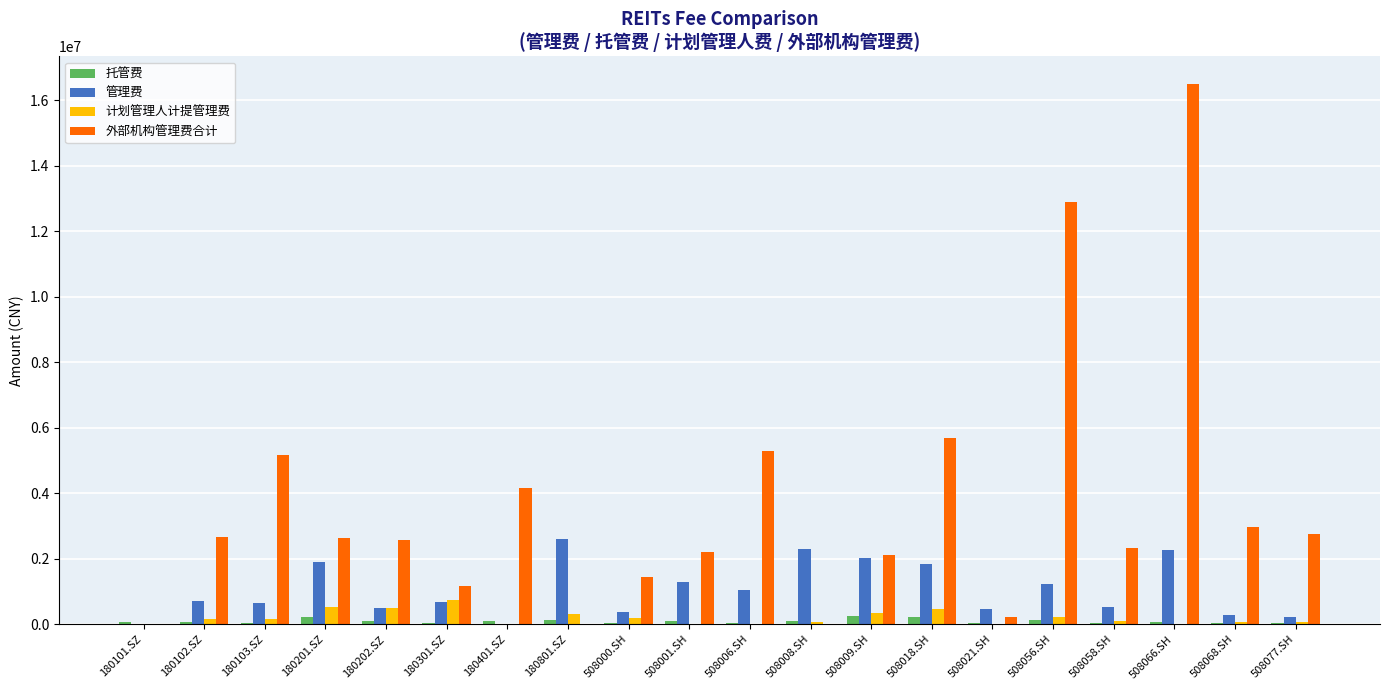

Are the bars horizontal?

No